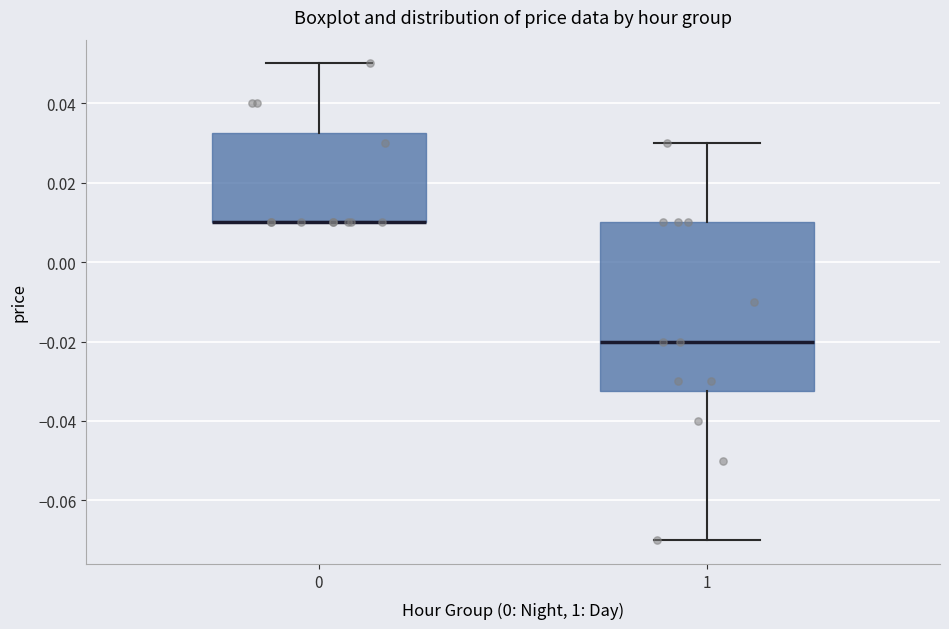

Reading left to right, read every box against the y-axis: the position of its median line, the range the box covers, and the ends of its whiskers. The values are not printed on the chart, so give them approximately, as read against the axis.

0: median 0.010 (drawn on the box's lower edge), box 0.010 to 0.032, whiskers 0.010 to 0.050
1: median -0.020, box -0.032 to 0.010, whiskers -0.070 to 0.030